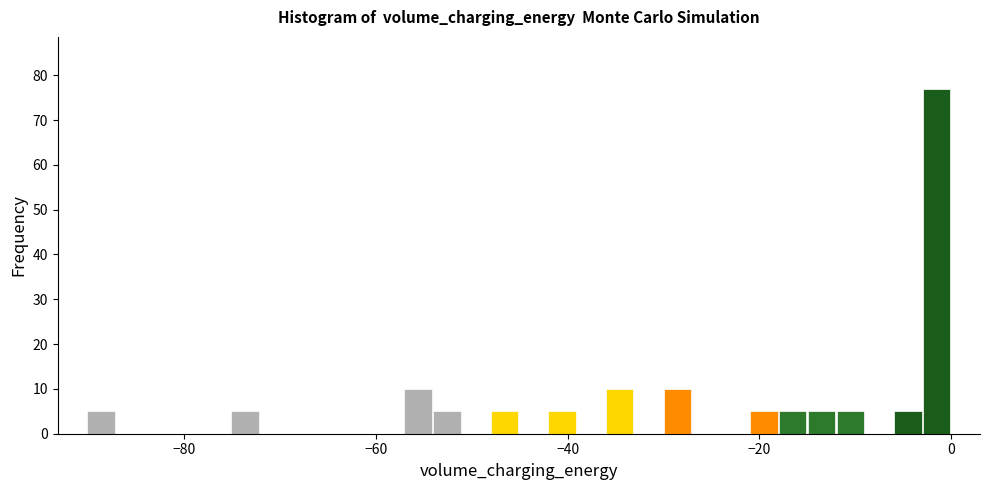

Around what value on the x-axis is the tallest bar? Give the approximate position of its centre, as read against the axis.

-2